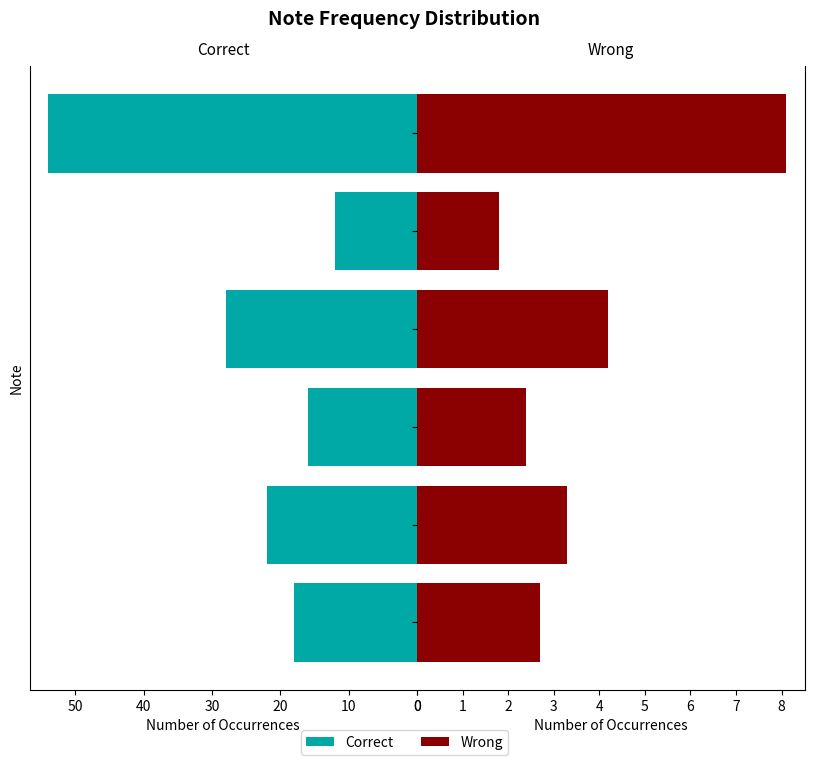

How many bars are there in each group?

2